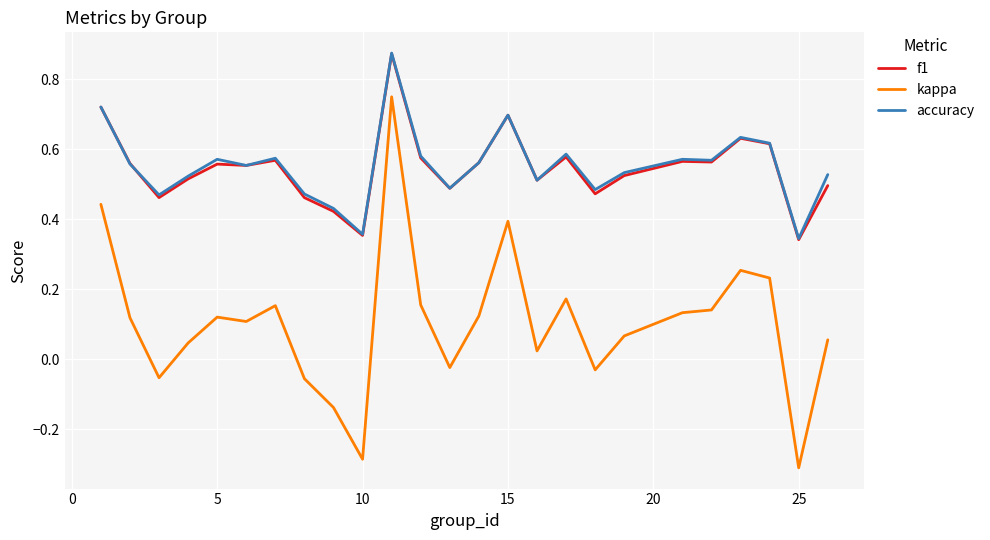

Does the chart have visible grid lines?

Yes